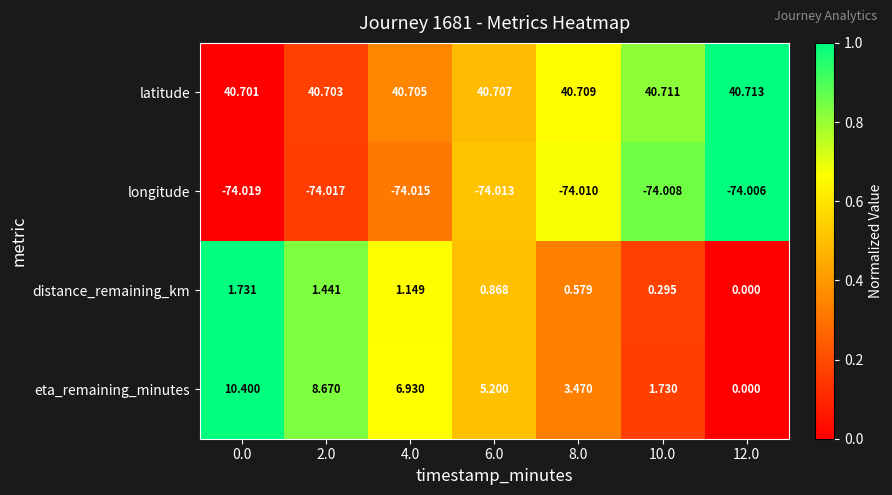

Which series has the widest spread of values?

eta_remaining_minutes